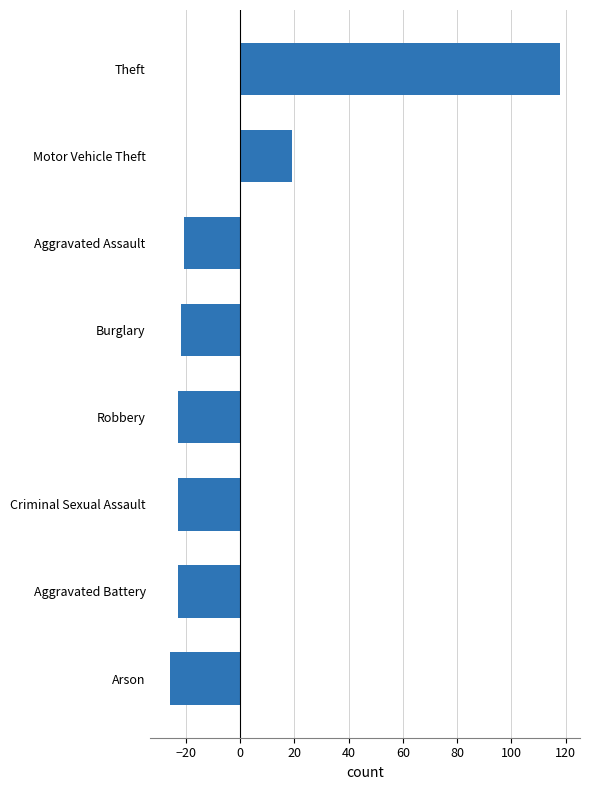

What is the smallest value displayed?

-25.9